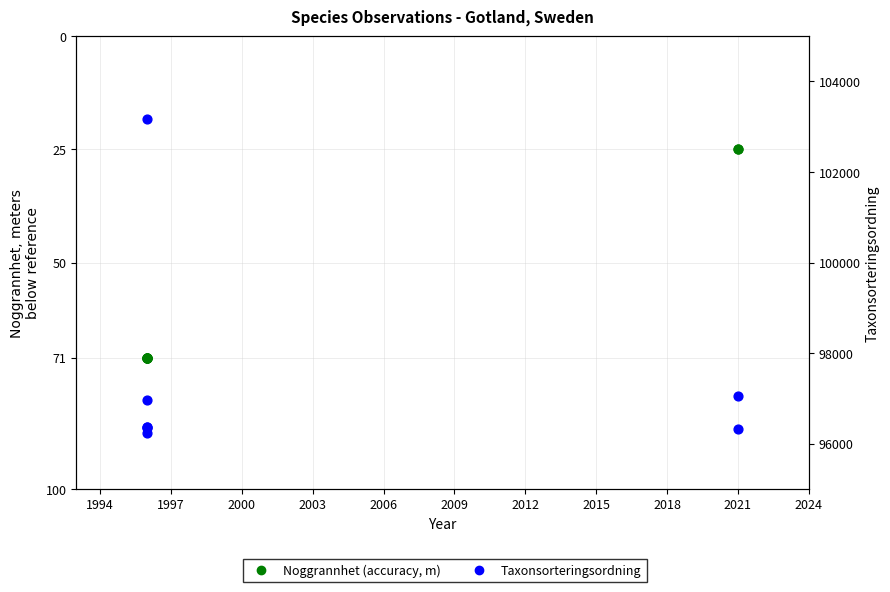

Which series reaches the minimum Y coordinate?

Noggrannhet (accuracy)